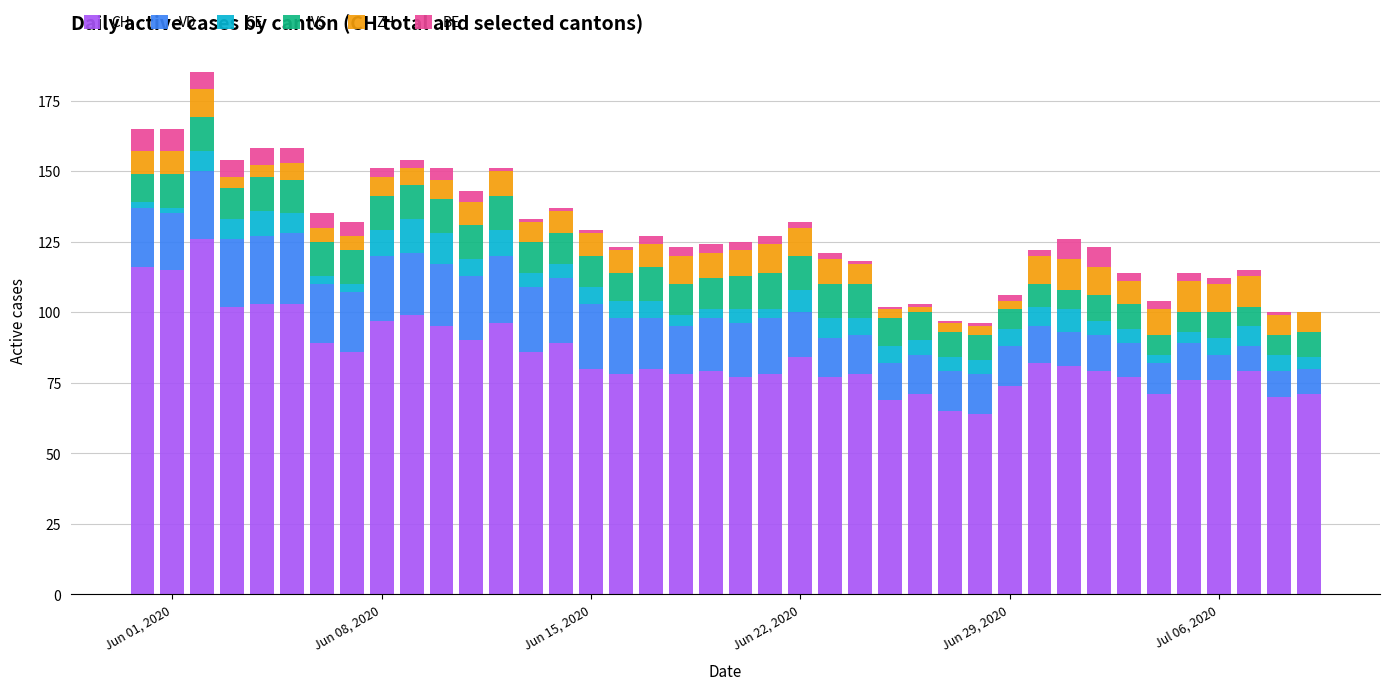

What is the highest value of the CH series?

126